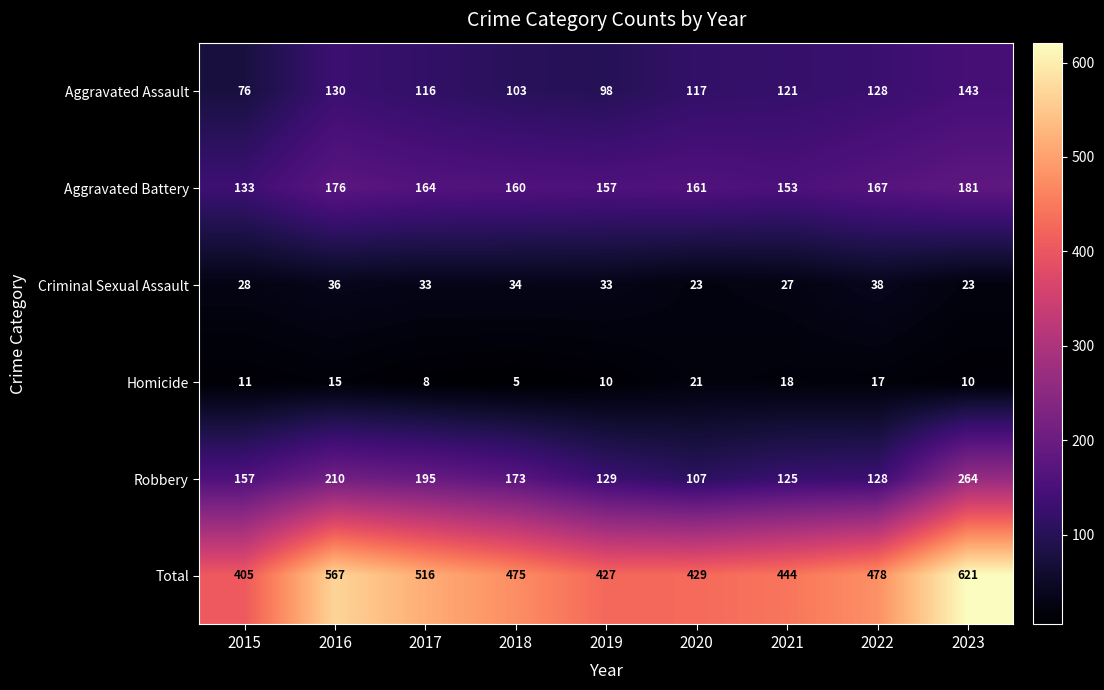

How many distinct data groups are displayed?

6